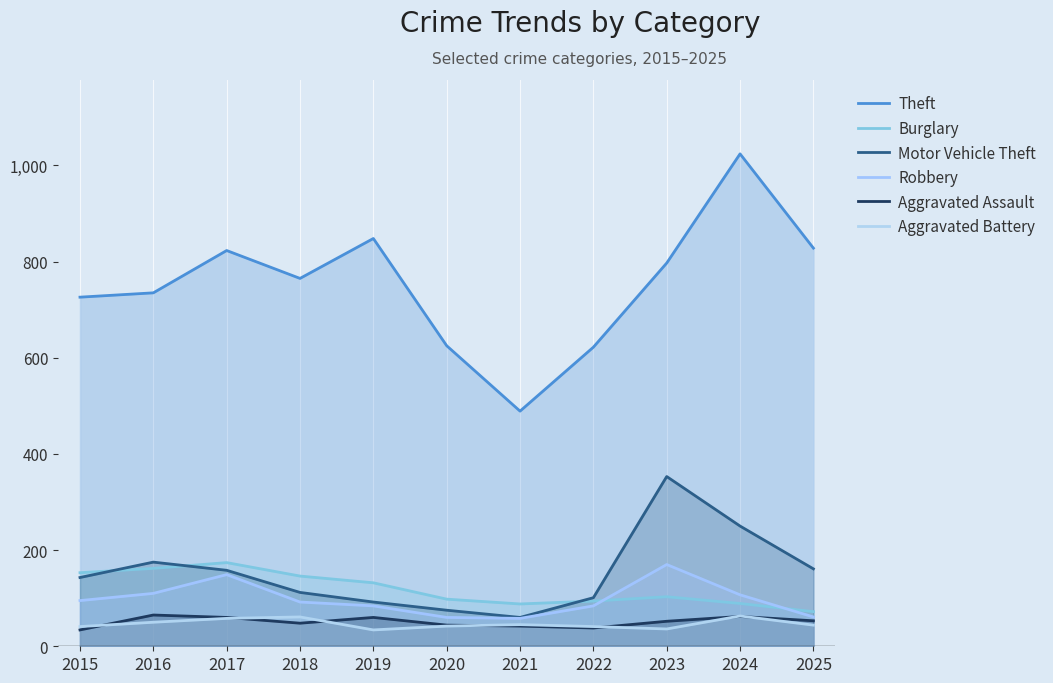

What is the sum of all Aggravated Battery values?

515